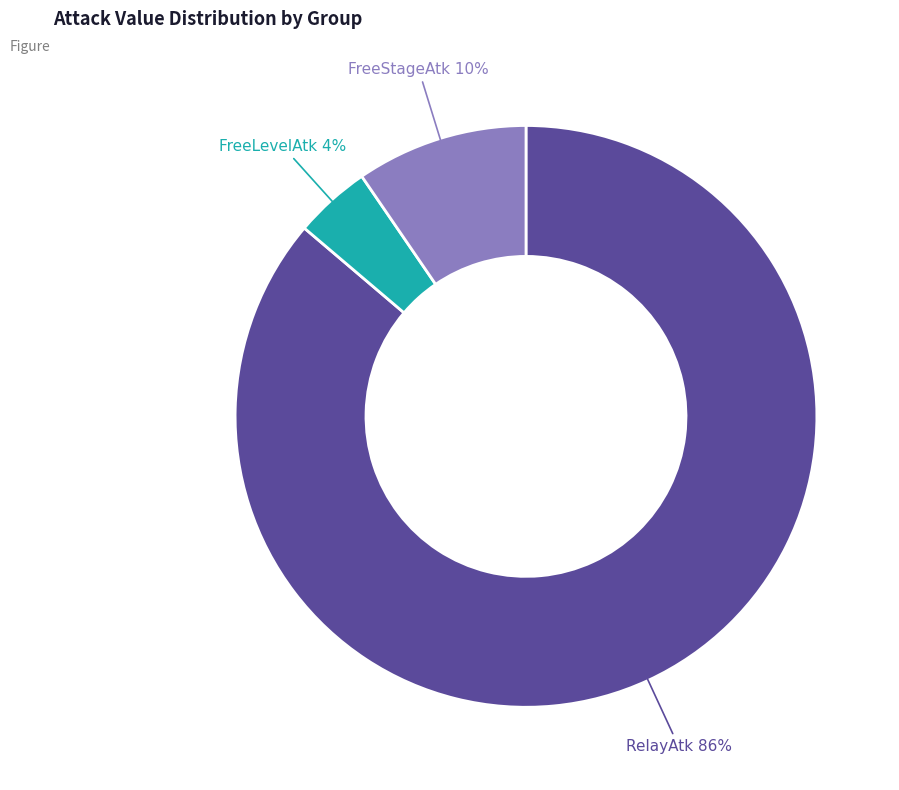

To the nearest percent, what is the average slice percentage?

33%